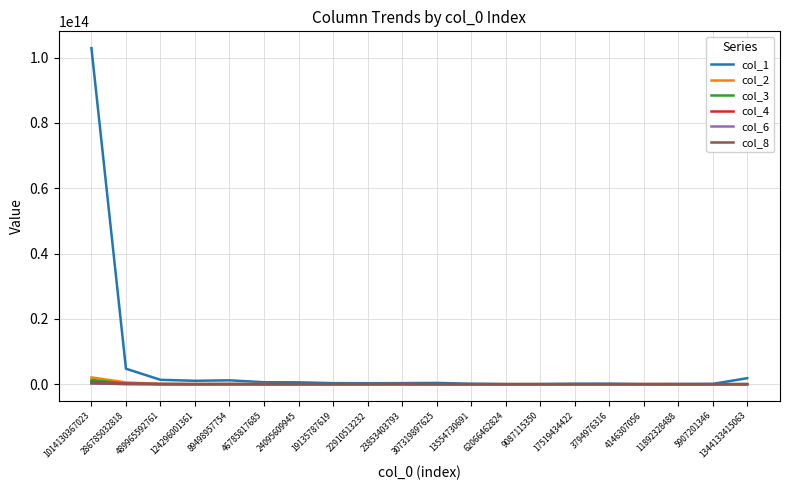

Where does the col_3 series first go above 4885063308?

1014130367023